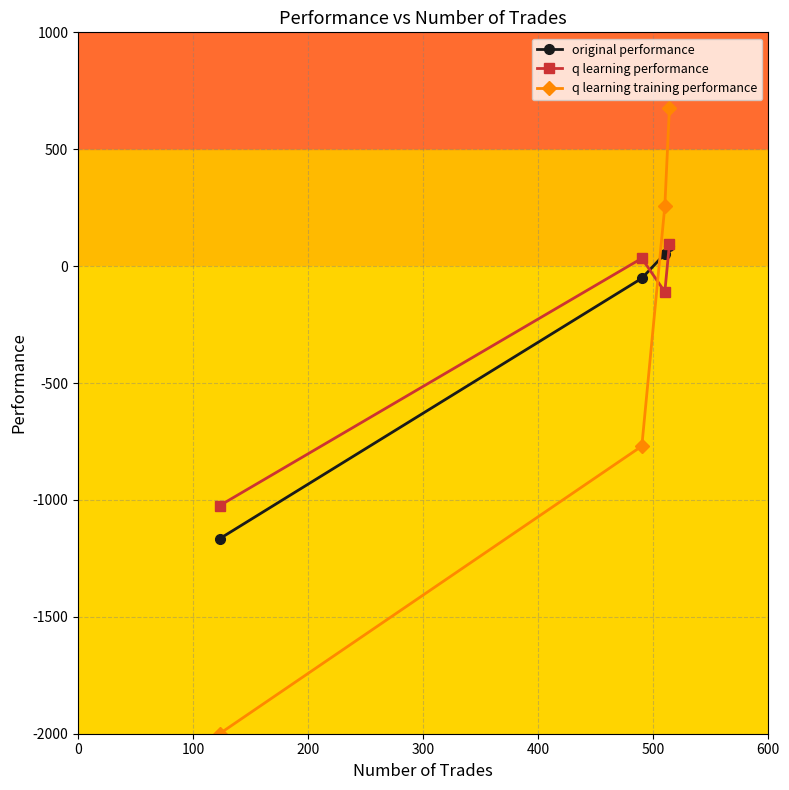

Reading right to left, what are all the values shown in this chart?

original performance: 85.8	52.6	-52.1	-1166.2
q learning performance: 94.9	-110.1	33.4	-1024.5
q learning training performance: 677.5	256.0	-769.9	-2000.0